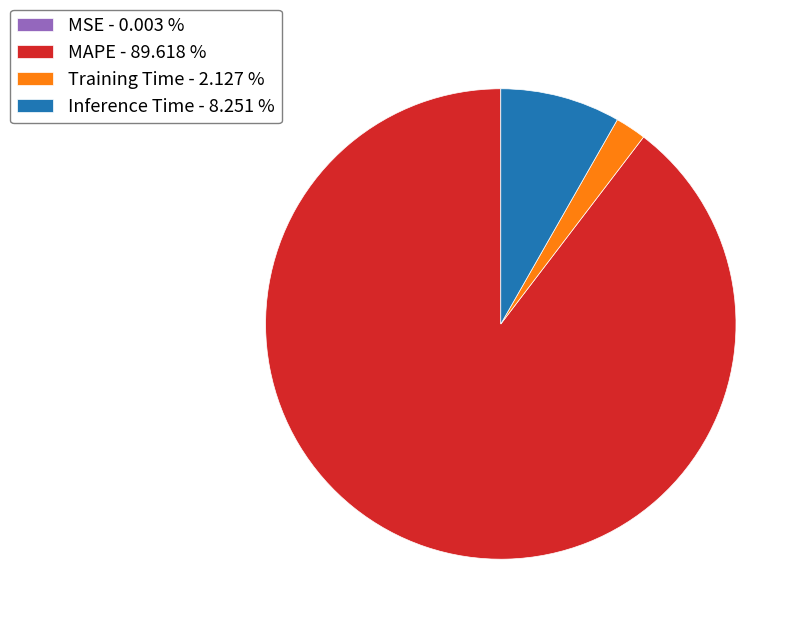

Is it true that Training Time is 11% of the pie?

False